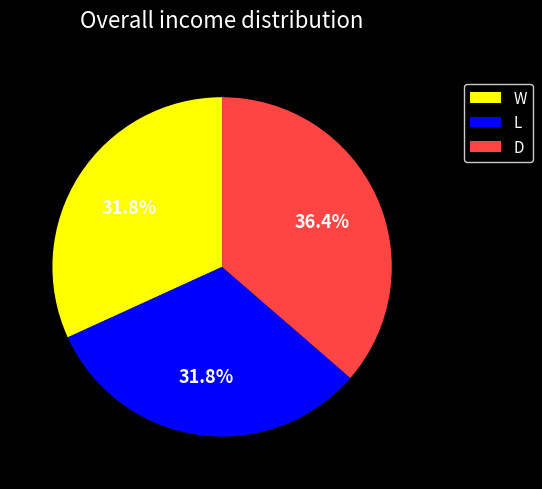

To the nearest percent, what is the difference between the W and D slice percentages?

5%